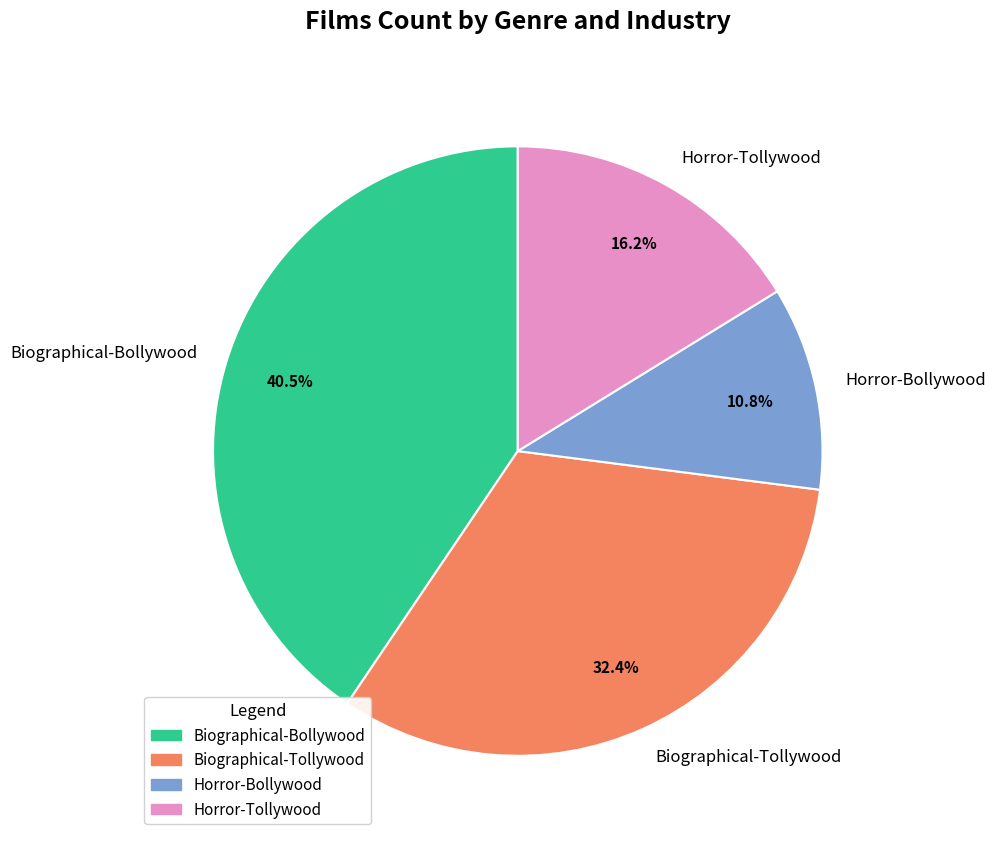

What percentage do Biographical-Bollywood and Biographical-Tollywood together represent?

73.0%